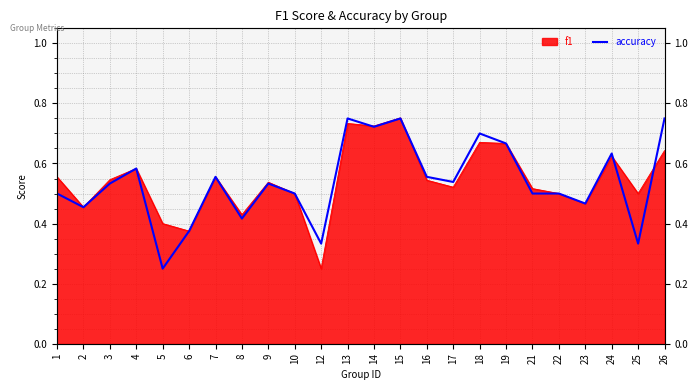

Which has a higher value, 7 or 25?

7